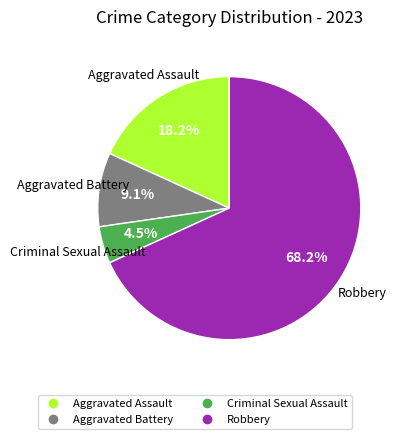

What percentage is NOT represented by Robbery?

31.8%